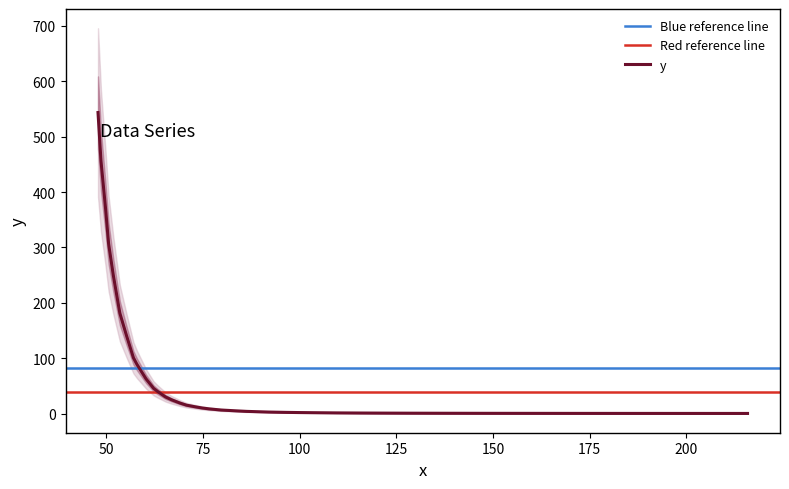

What value does the data have at 53.473489809892?

181.3